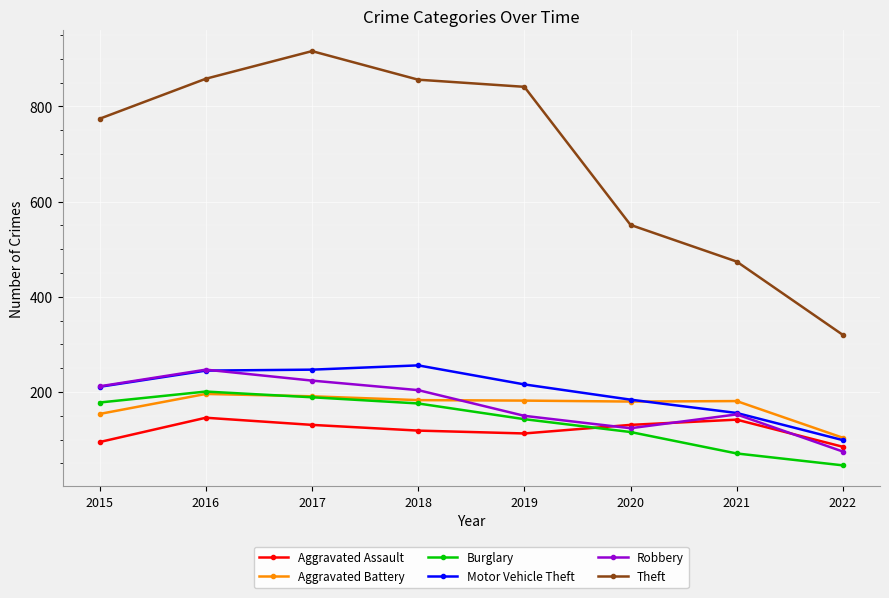

True or false: Motor Vehicle Theft and Theft cross at least once.

False